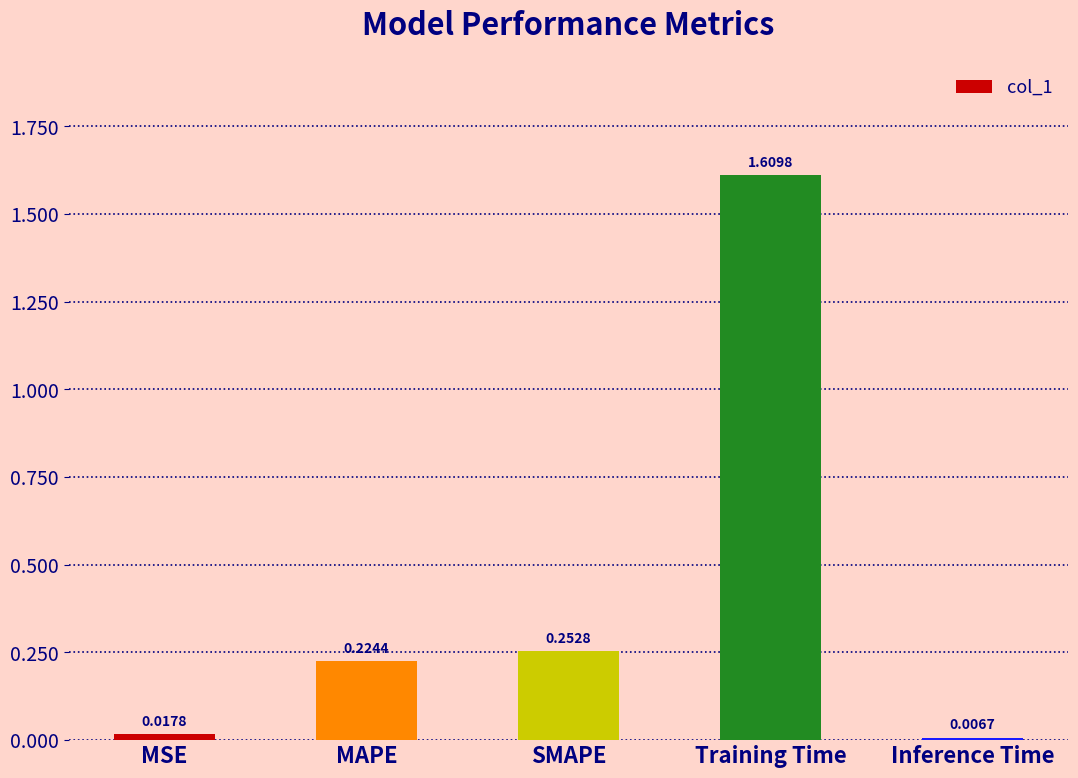

What is the sum of all values?

2.1